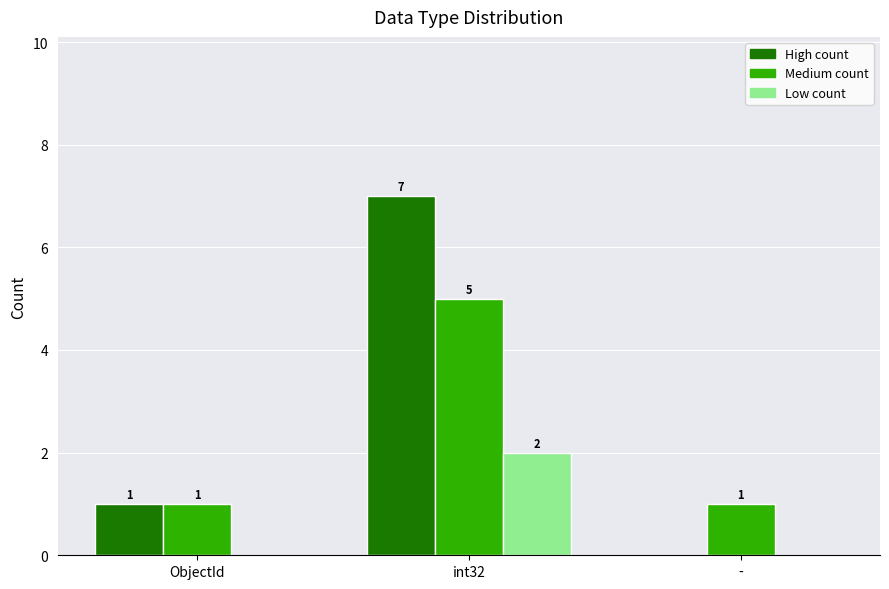

Is it true that Medium count equals 0 at ObjectId?

False